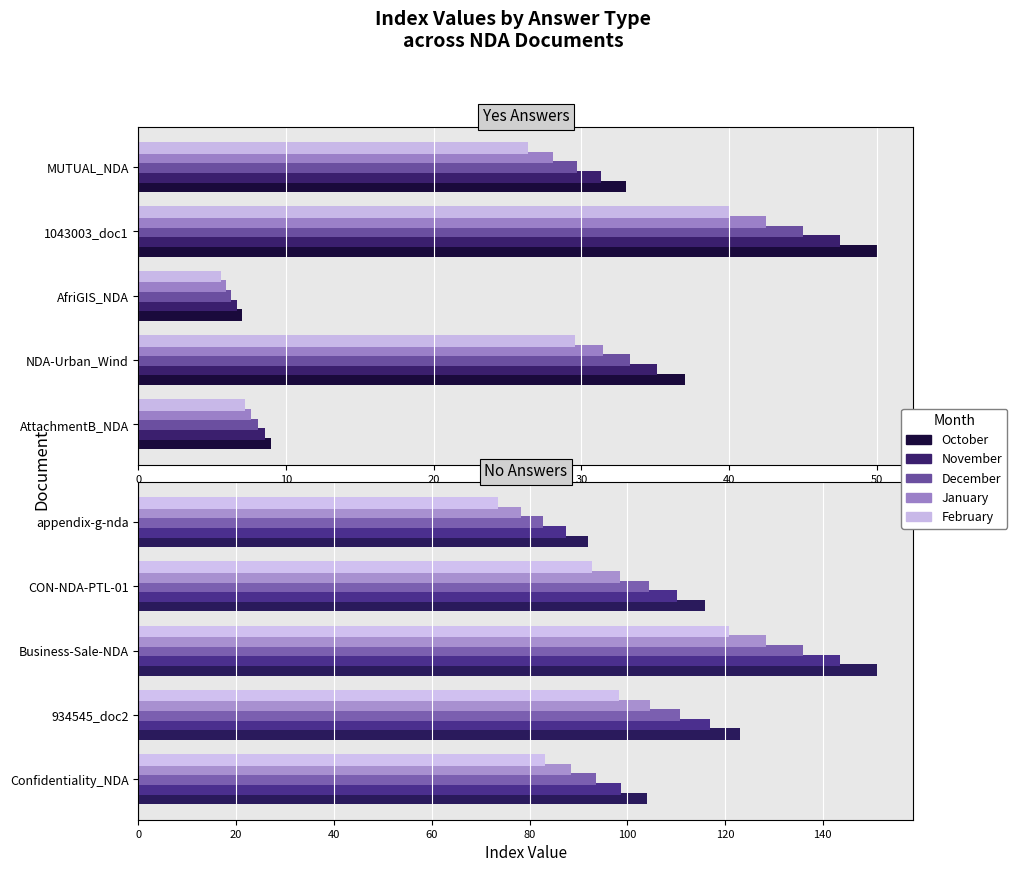

How many data points in Month_5 are above 92?

3